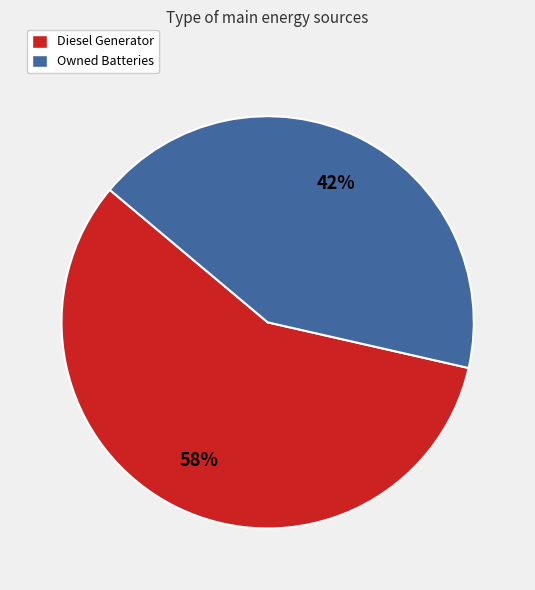

Does any single category account for the majority?

Yes